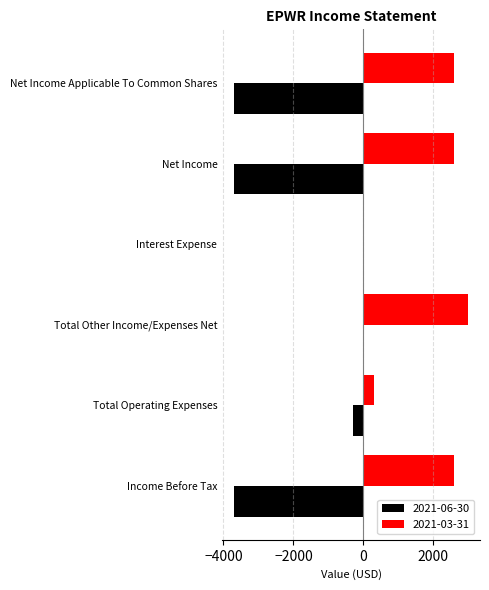

Which series changed the most between Total Other Income/Expenses Net and Net Income Applicable To Common Shares?

2021-06-30